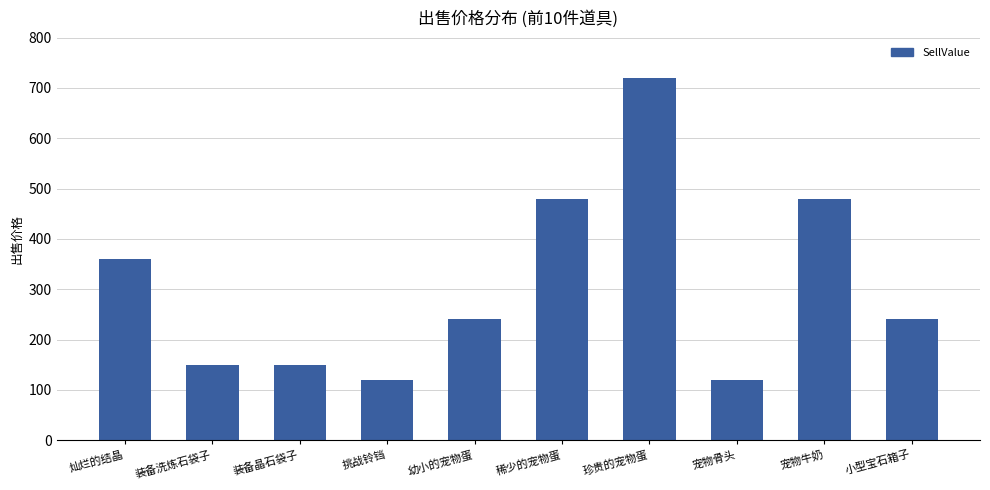

What is the label of the 9th bar from the right?

装备洗炼石袋子